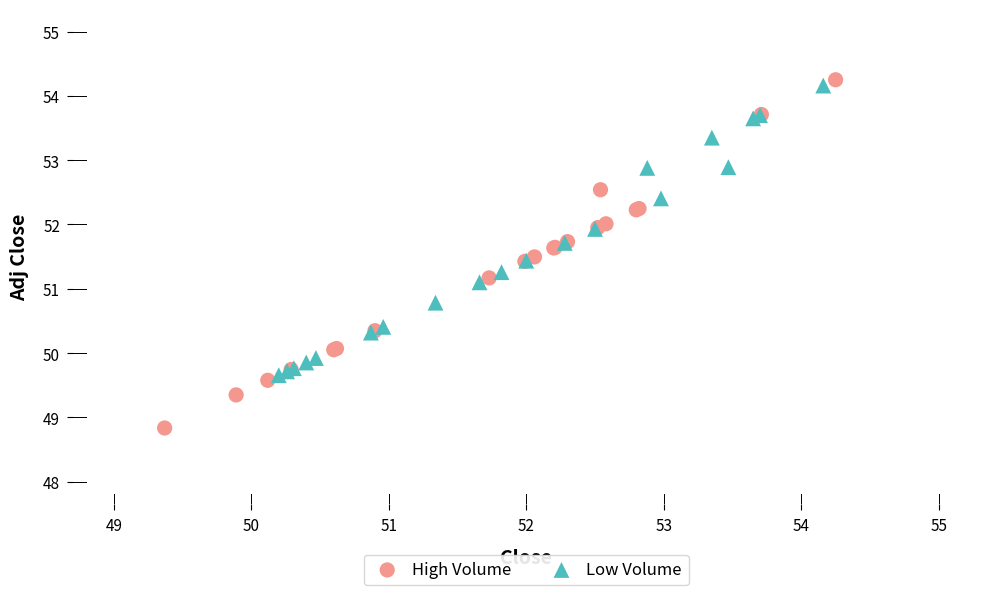

What are all the series names shown in the legend?

High Volume, Low Volume